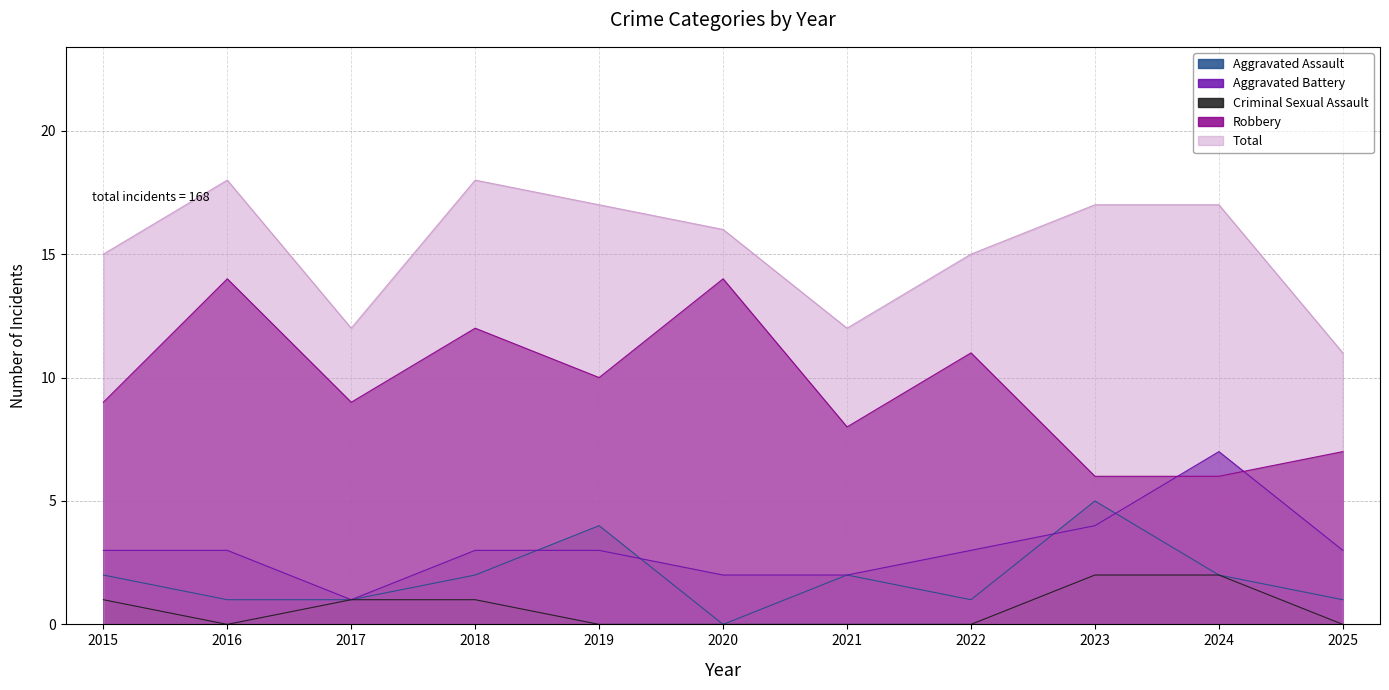

In Aggravated Battery, how many points are higher than both neighbors (excluding endpoints)?

1